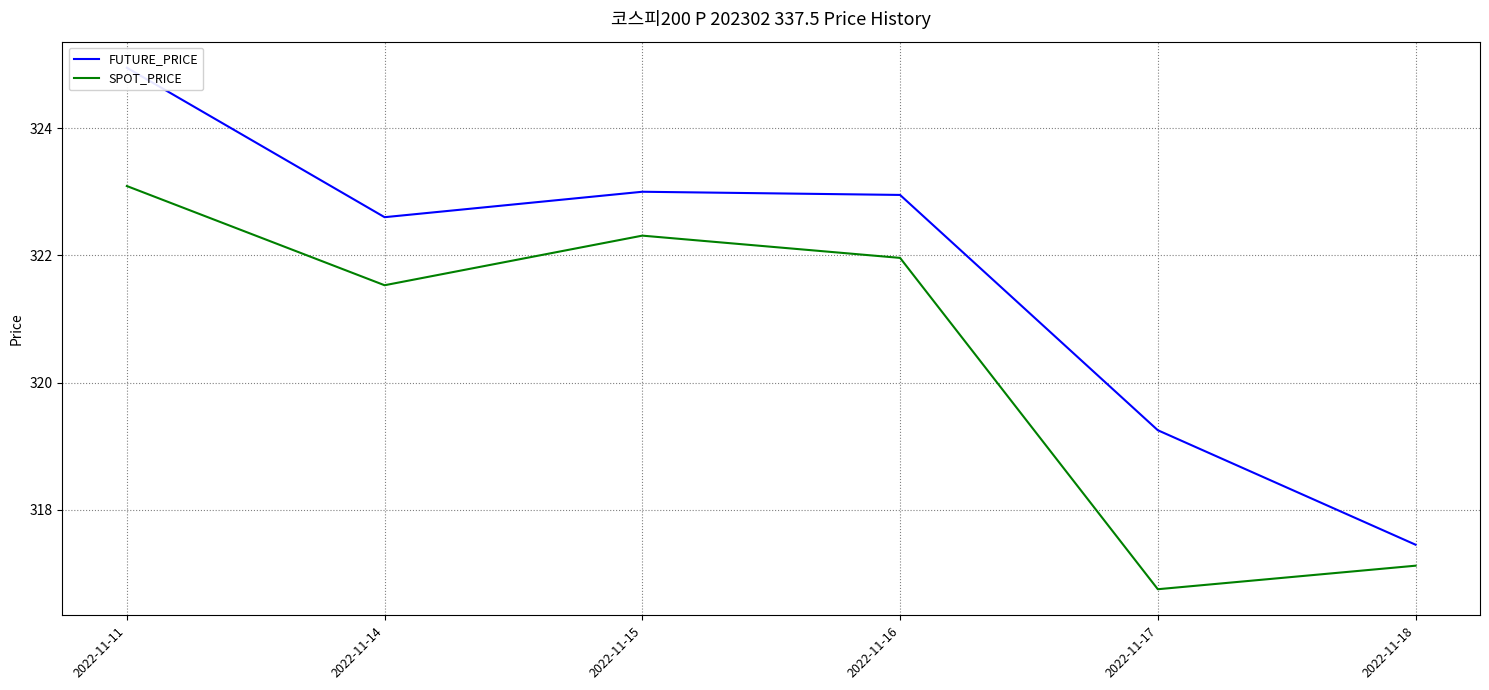

Which series has the widest spread of values?

FUTURE_PRICE